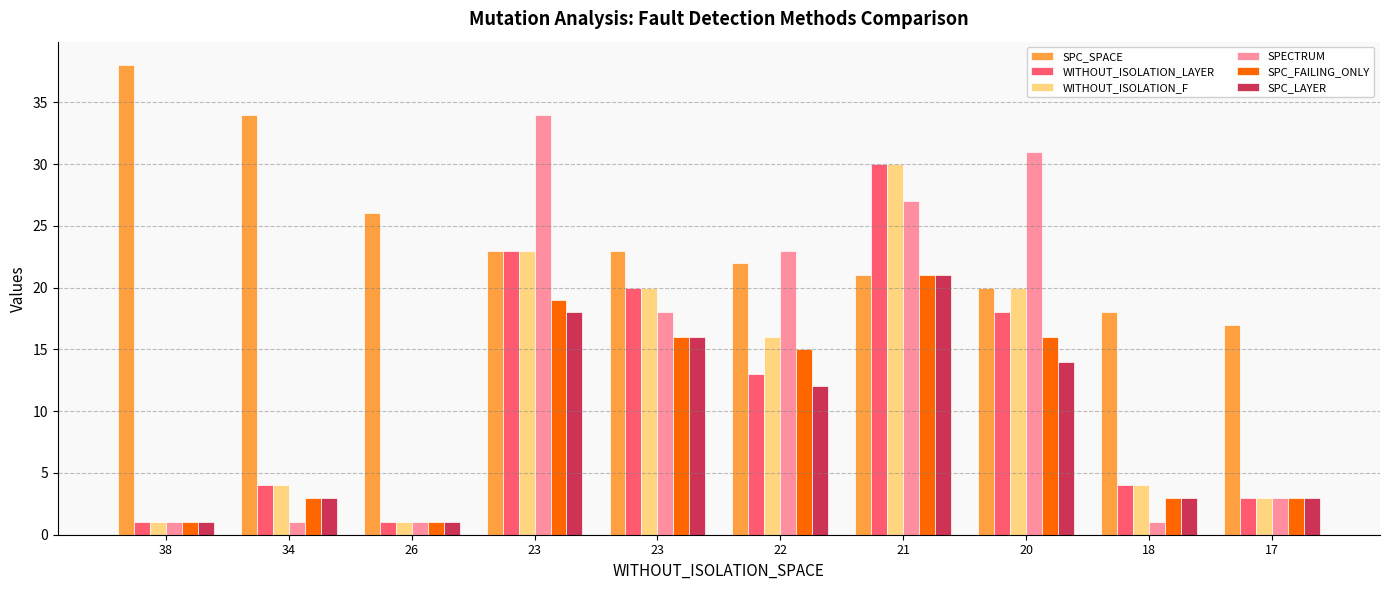

At how many categories does at least one series exceed 12?

10